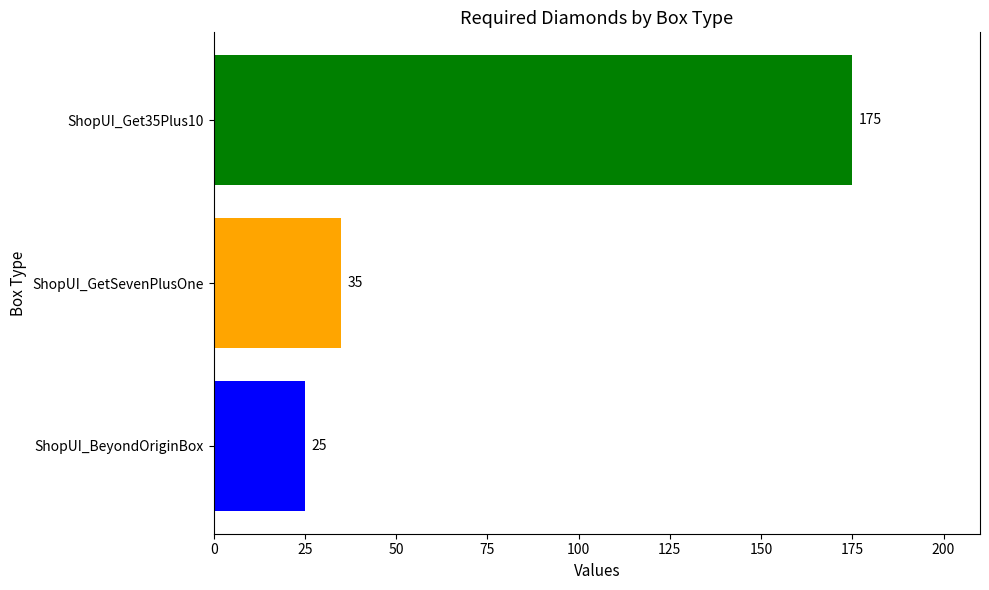

Is it true that the value at ShopUI_BeyondOriginBox is 25?

True